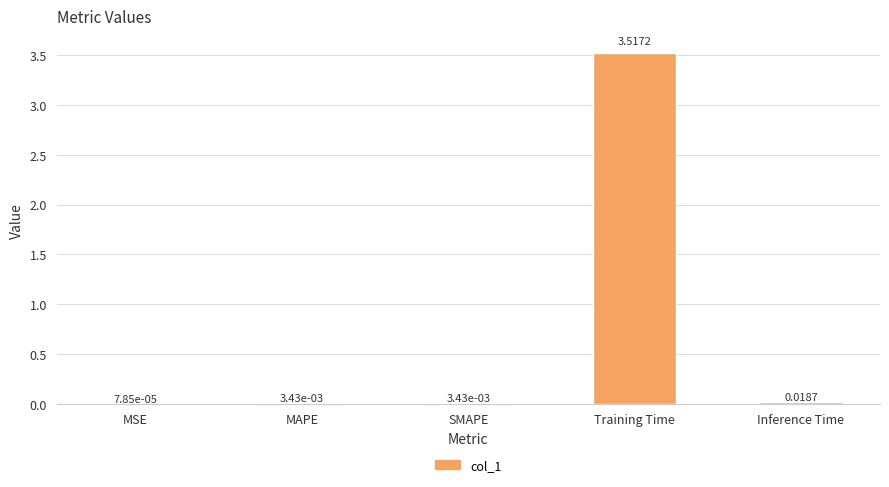

Where is the data nearest to the value 1?

Inference Time